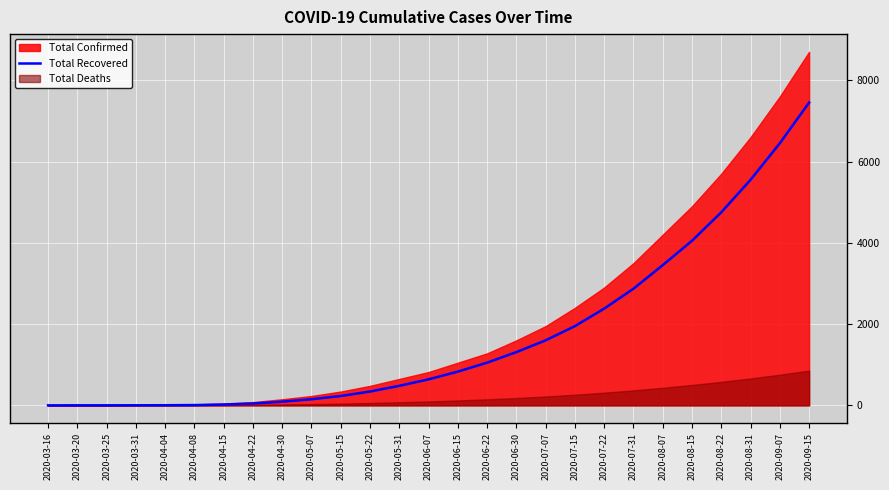

Rank the categories by value from highest to lowest.

2020-09-15, 2020-09-07, 2020-08-31, 2020-08-22, 2020-08-15, 2020-08-07, 2020-07-31, 2020-07-22, 2020-07-15, 2020-07-07, 2020-06-30, 2020-06-22, 2020-06-15, 2020-06-07, 2020-05-31, 2020-05-22, 2020-05-15, 2020-05-07, 2020-04-30, 2020-04-22, 2020-04-15, 2020-04-08, 2020-04-04, 2020-03-31, 2020-03-20, 2020-03-25, 2020-03-16